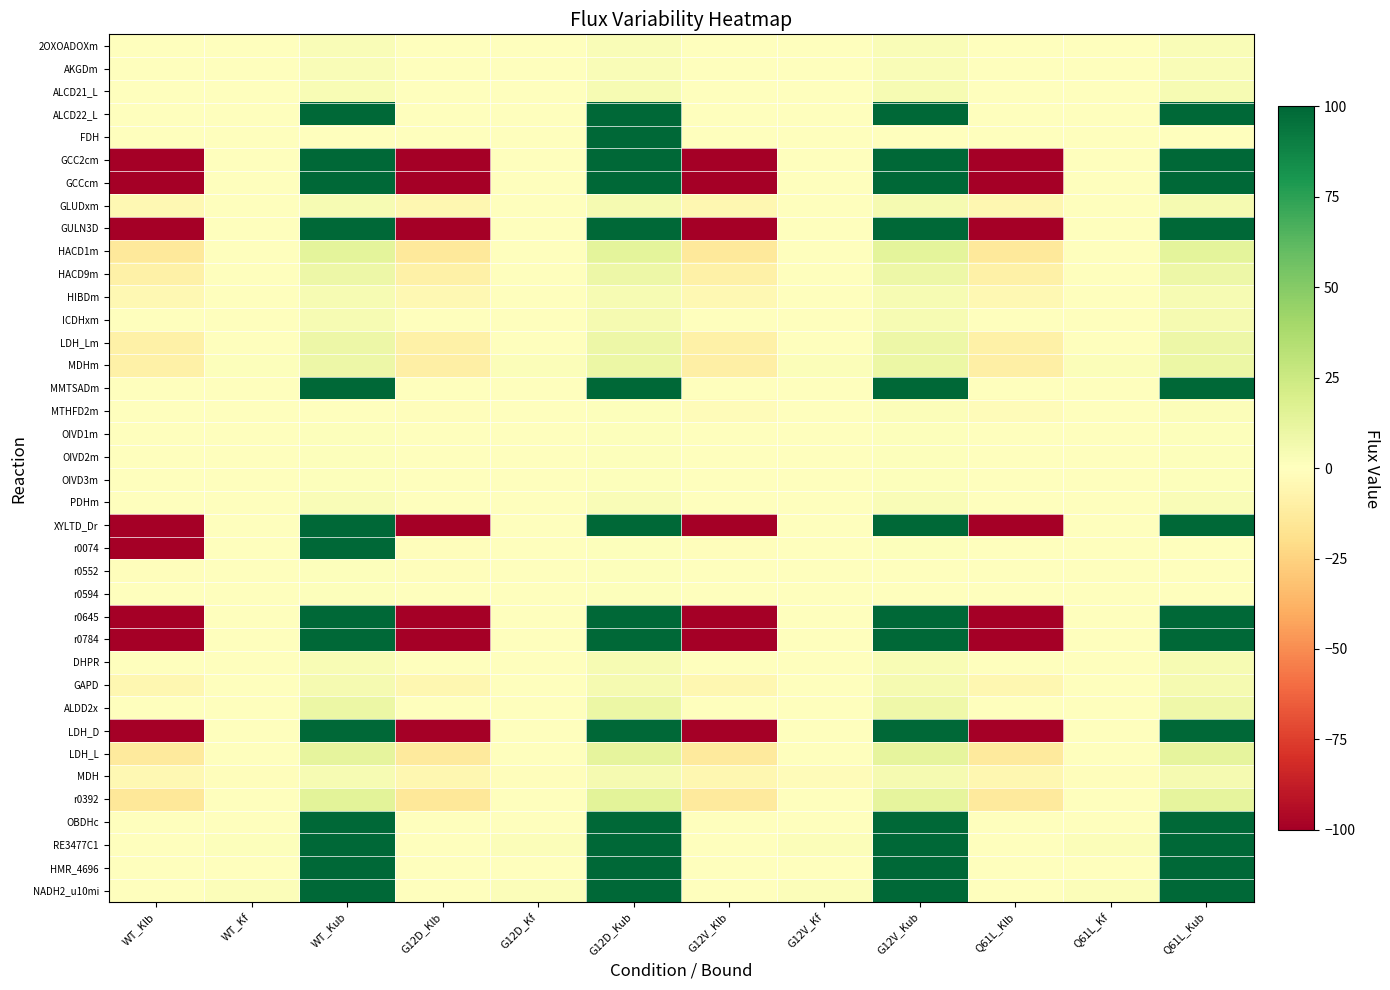

Which label corresponds to the largest value in the chart?

WT_Kub